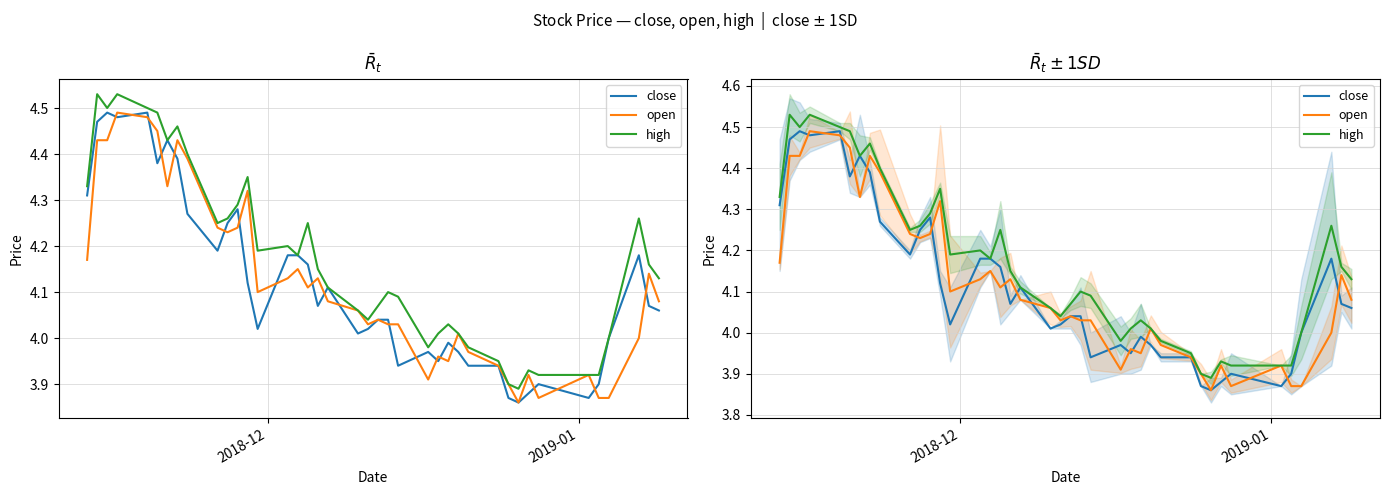

What are all the series names shown in the legend?

close, open, high